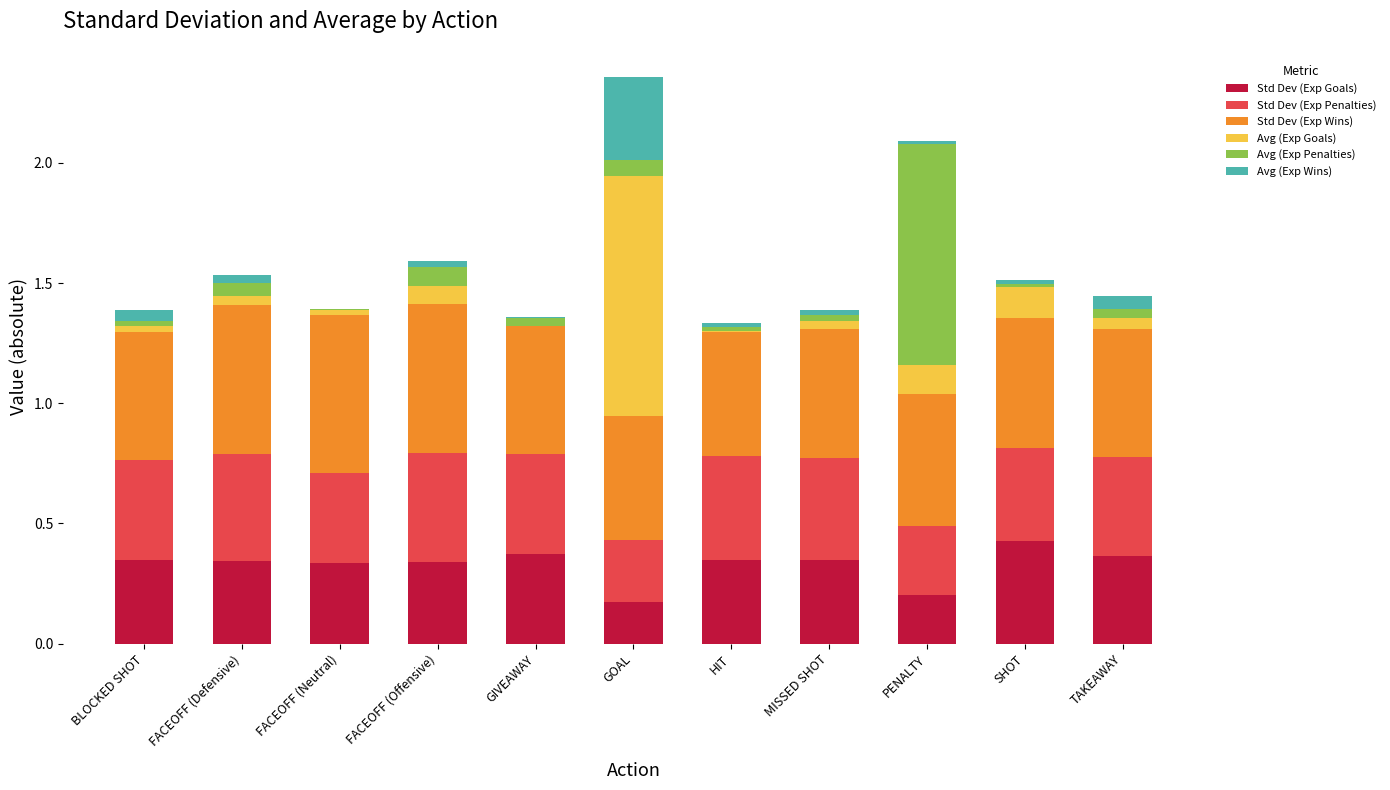

At which category is the sum across all series the highest?

GOAL